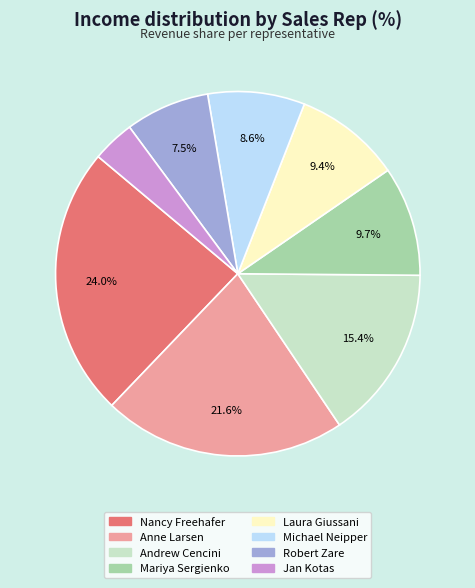

What is the smallest slice in the pie chart?

Jan Kotas